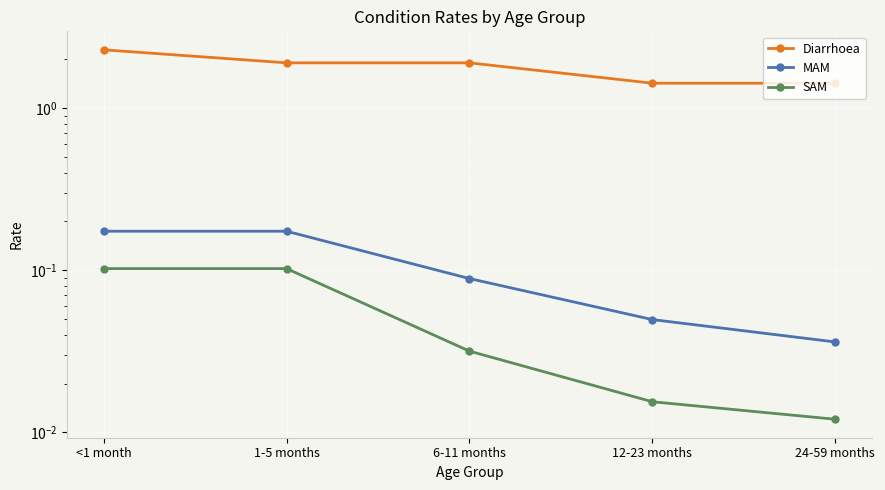

Which has a higher value, 12-23 months or <1 month?

<1 month